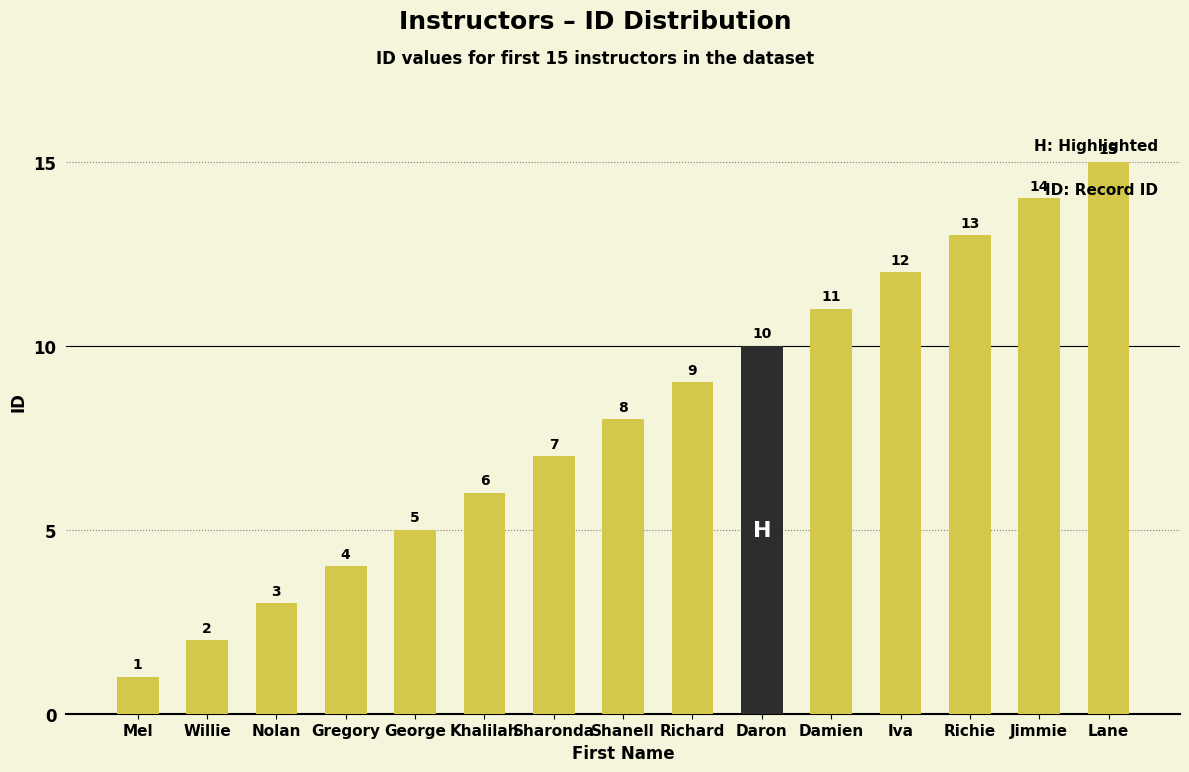

The chart shows a value of 19 at Damien. True or false?

False